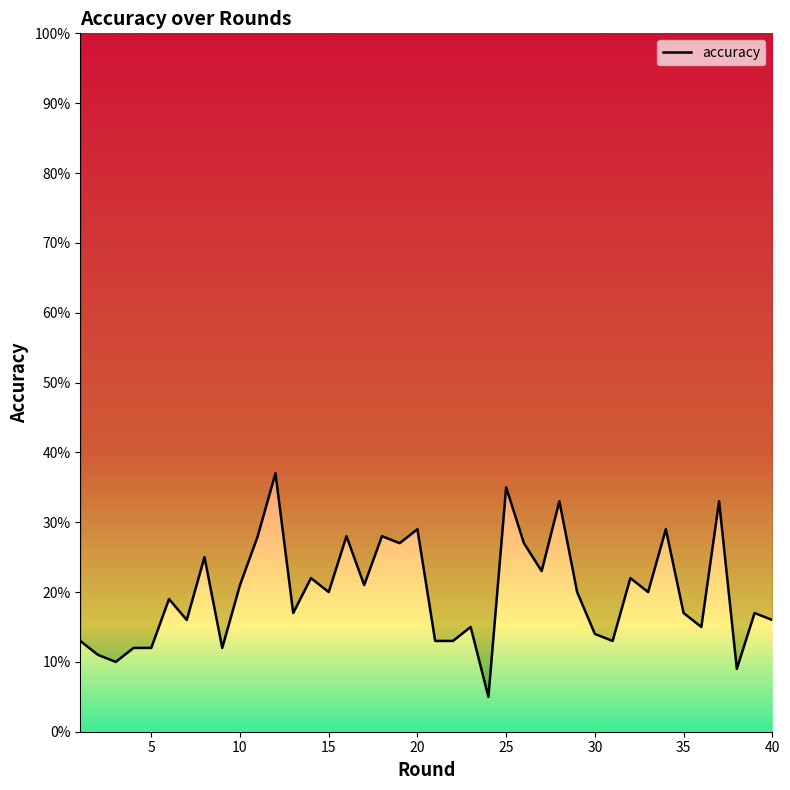

How many distinct data groups are displayed?

1